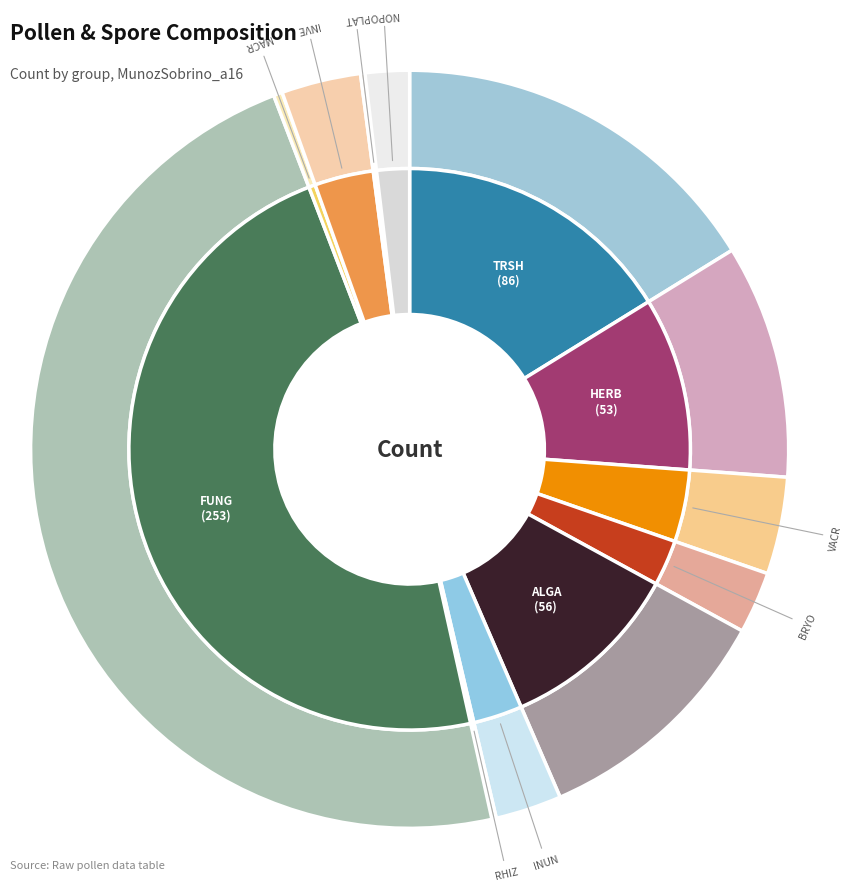

Is it true that INUN is 3% of the pie?

True